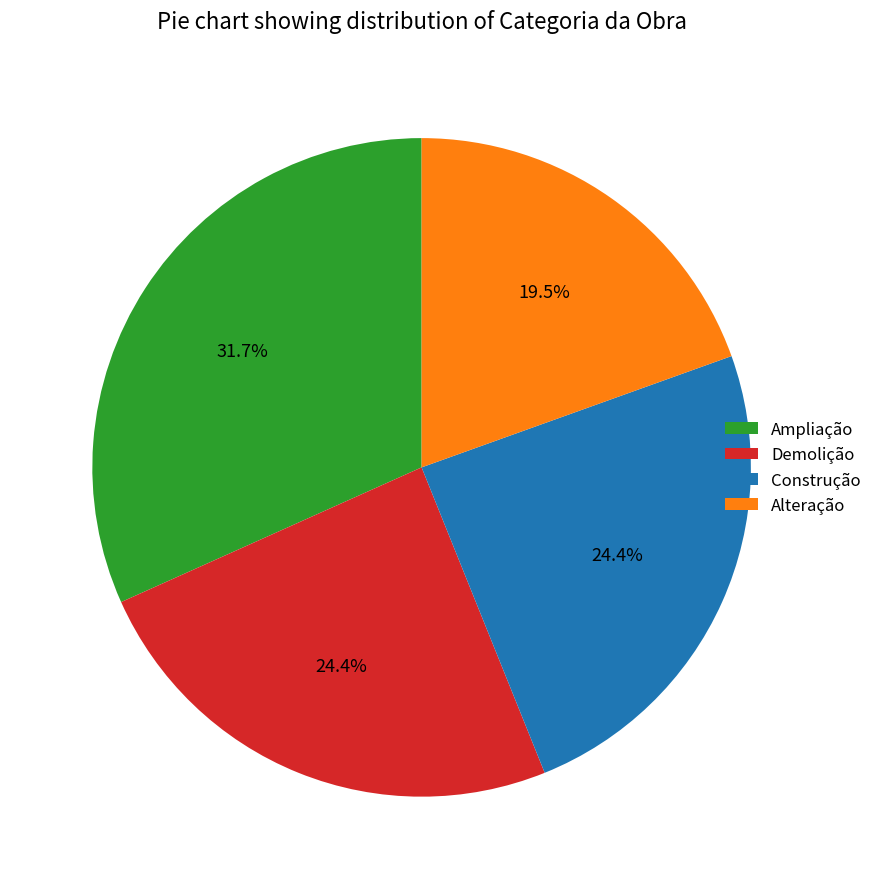

What is the ratio of the value at Ampliação to the value at Alteração?

1.6